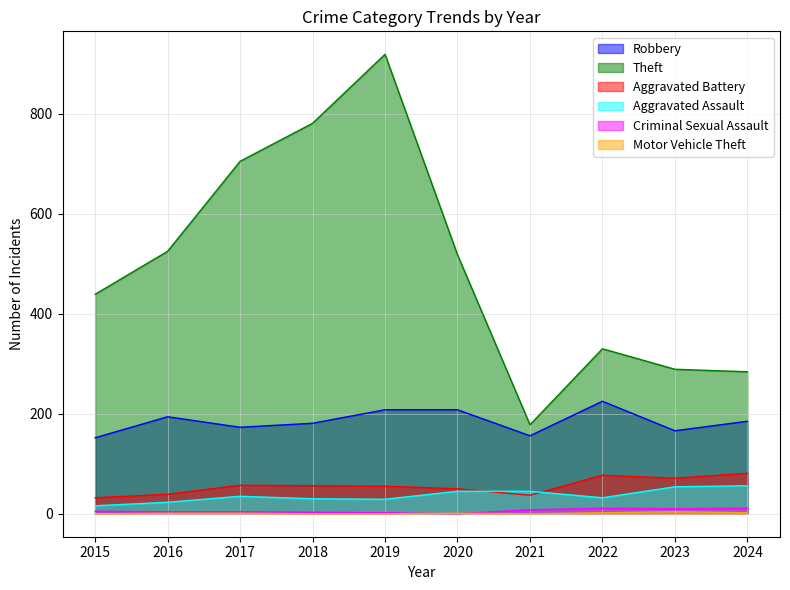

What is the maximum value for Criminal Sexual Assault?

11